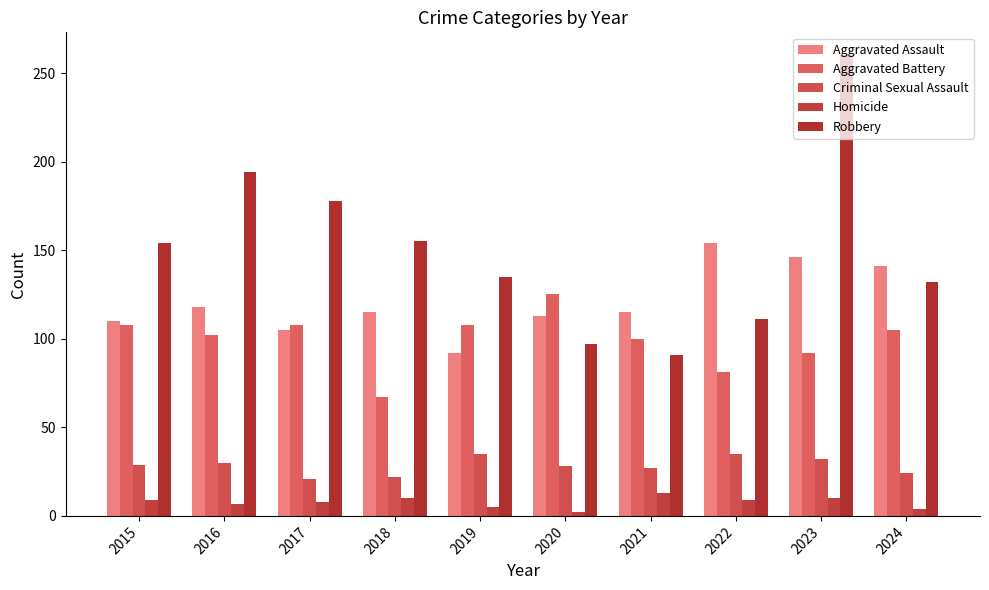

Count the number of data series in this chart.

5